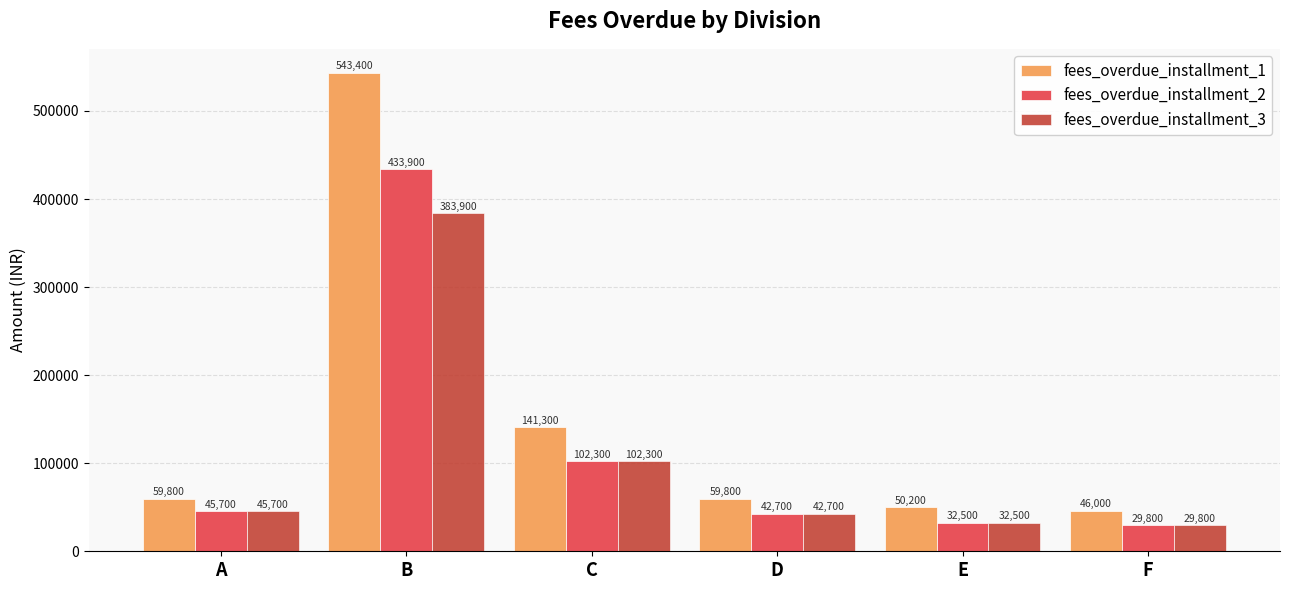

Reading right to left, what are all the values shown in this chart?

fees_overdue_installment_1: F=46000	E=50200	D=59800	C=141300	B=543400	A=59800
fees_overdue_installment_2: F=29800	E=32500	D=42700	C=102300	B=433900	A=45700
fees_overdue_installment_3: F=29800	E=32500	D=42700	C=102300	B=383900	A=45700